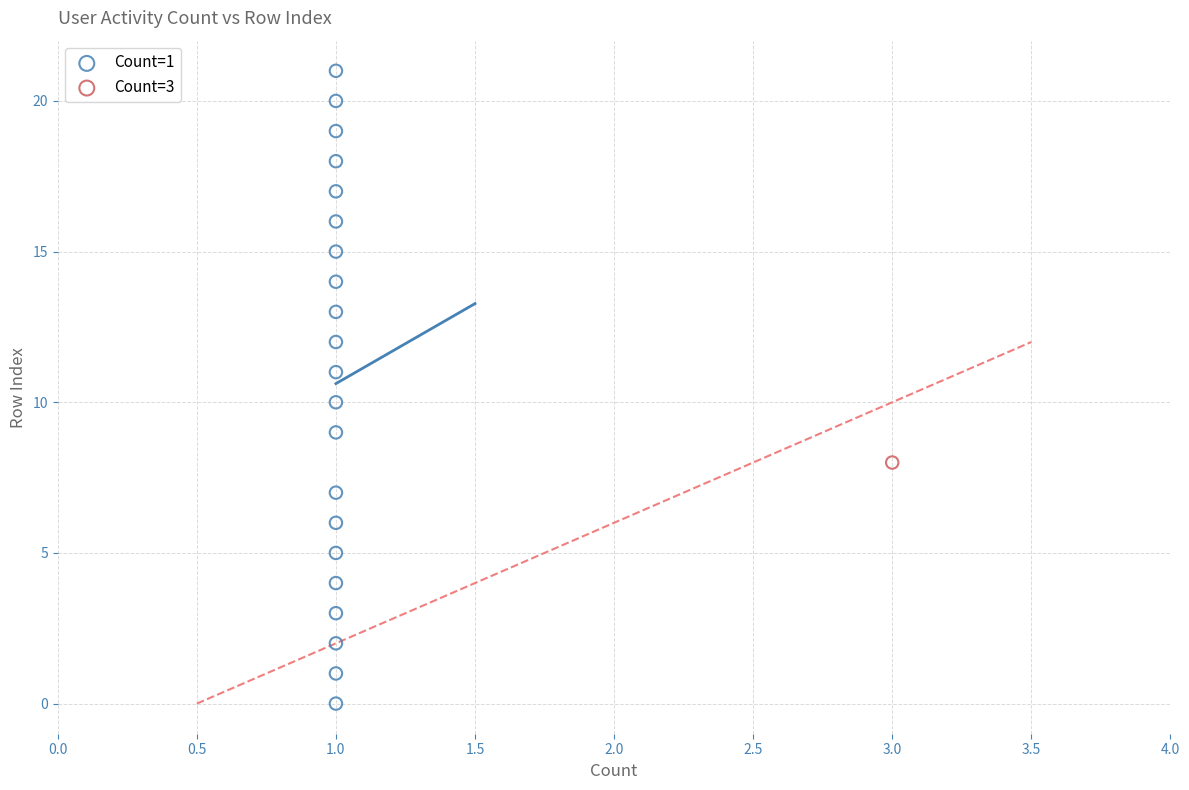

What are all the series names shown in the legend?

Count=1, Count=3